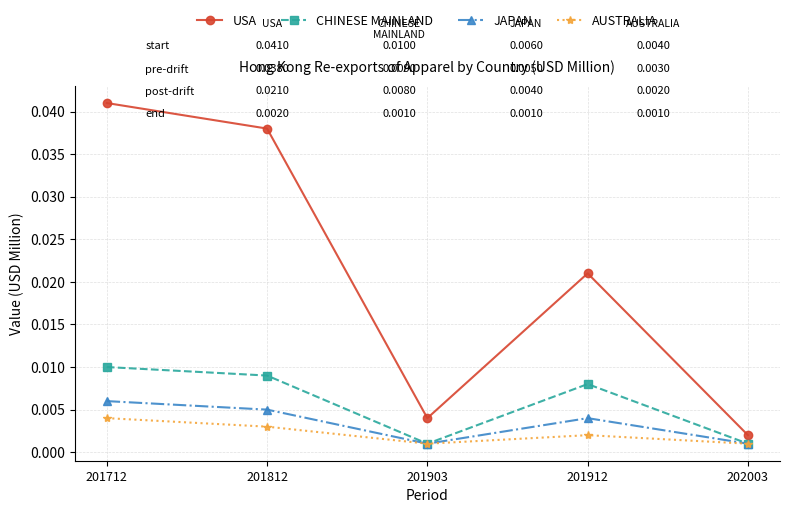

True or false: USA and JAPAN cross at least once.

False